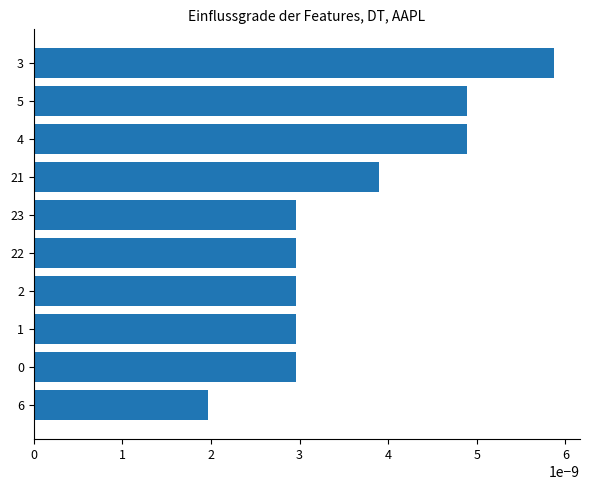

Where is the data nearest to the value 0?

6